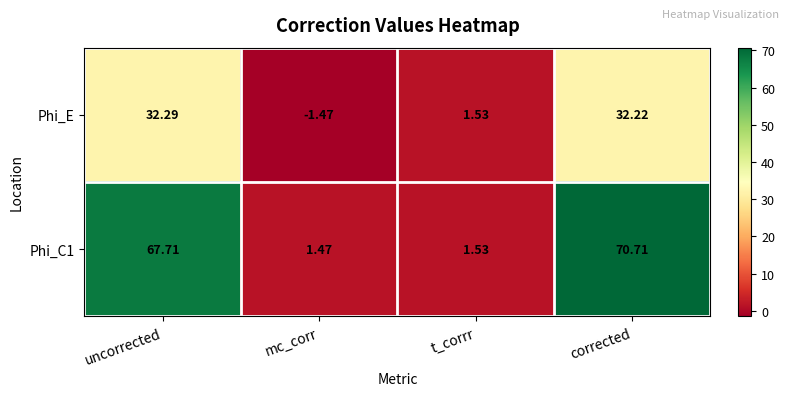

Rank the series at corrected from lowest to highest value.

Phi_E, Phi_C1